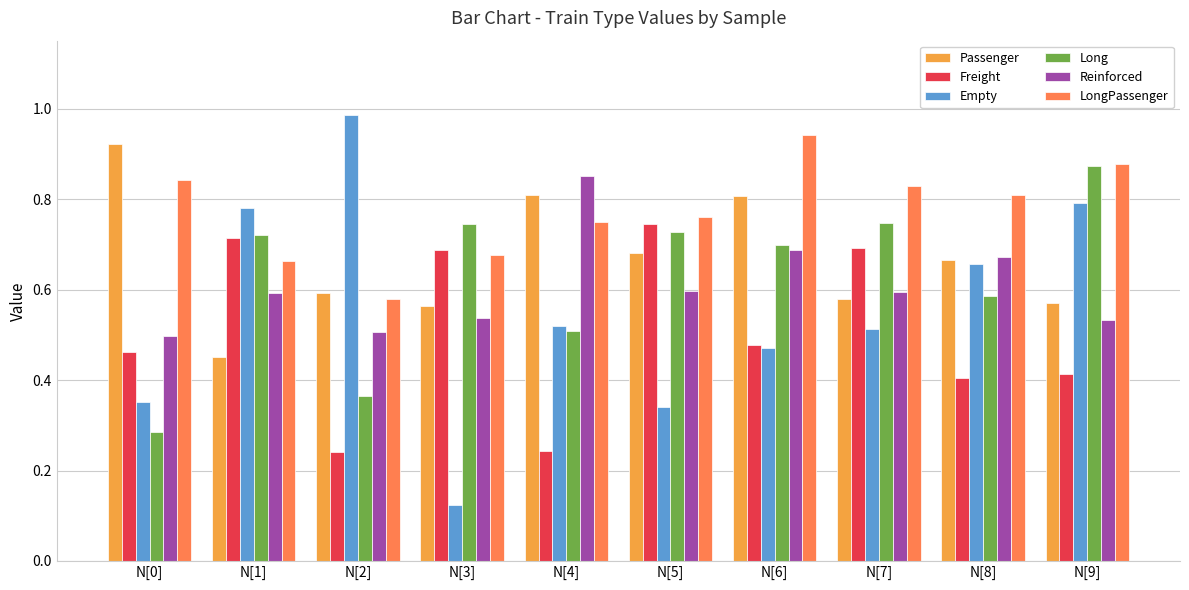

What is the sum of all Freight values?

5.1